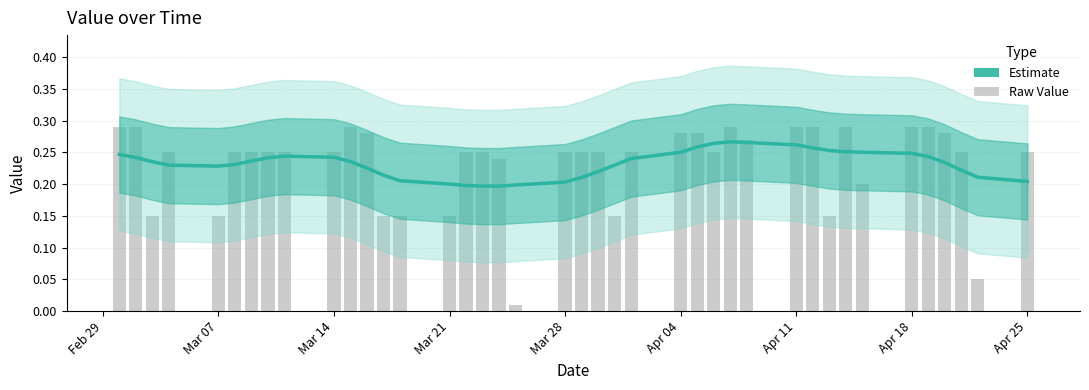

The Estimate series shows 0.4 at Mar 14. True or false?

False